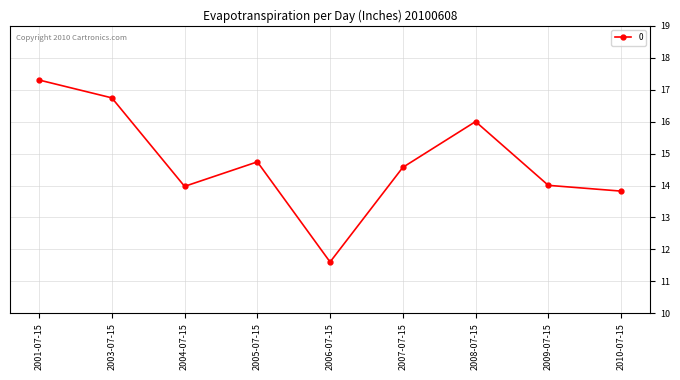

Reading left to right, extract all data points from this chart.

2001-07-15=17.3	2003-07-15=16.7	2004-07-15=14.0	2005-07-15=14.7	2006-07-15=11.6	2007-07-15=14.6	2008-07-15=16.0	2009-07-15=14.0	2010-07-15=13.8